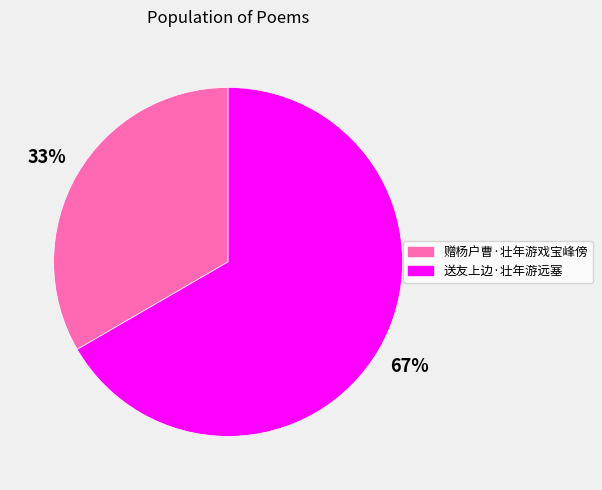

The 赠杨户曹·壮年游戏宝峰傍 slice represents 26% of the pie. True or false?

False